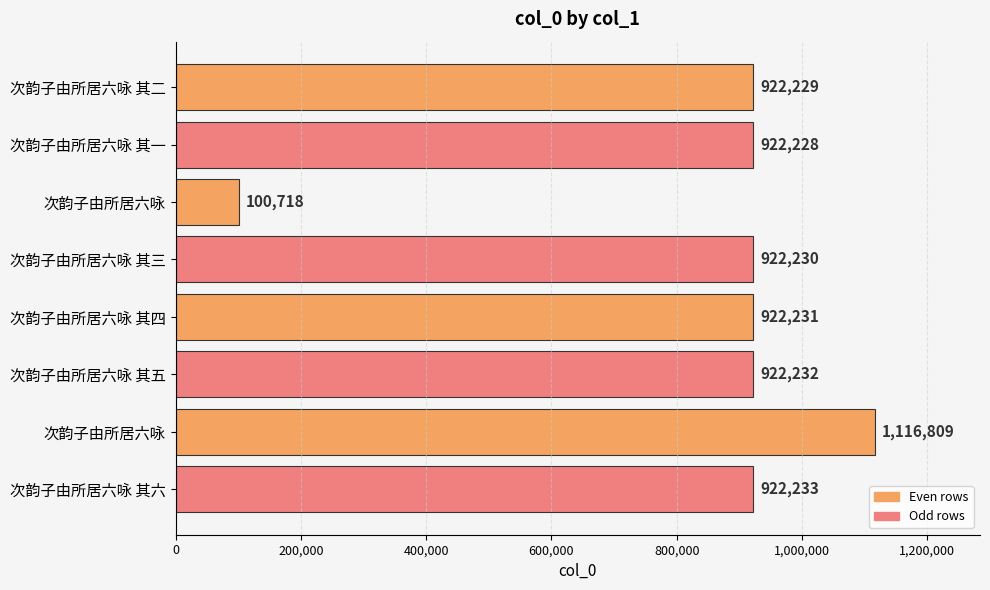

How many categories are shown in the chart?

8